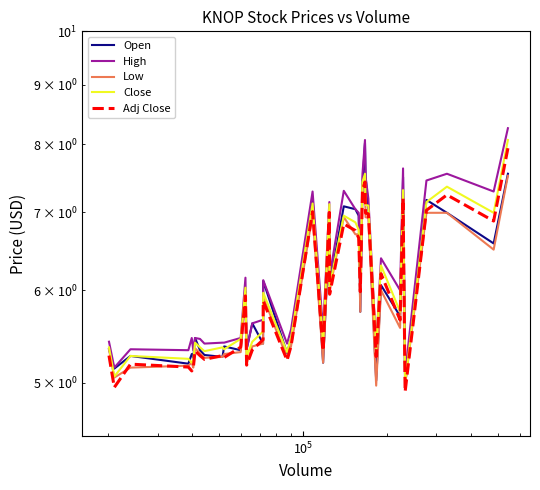

What is the greatest value displayed?

8.3